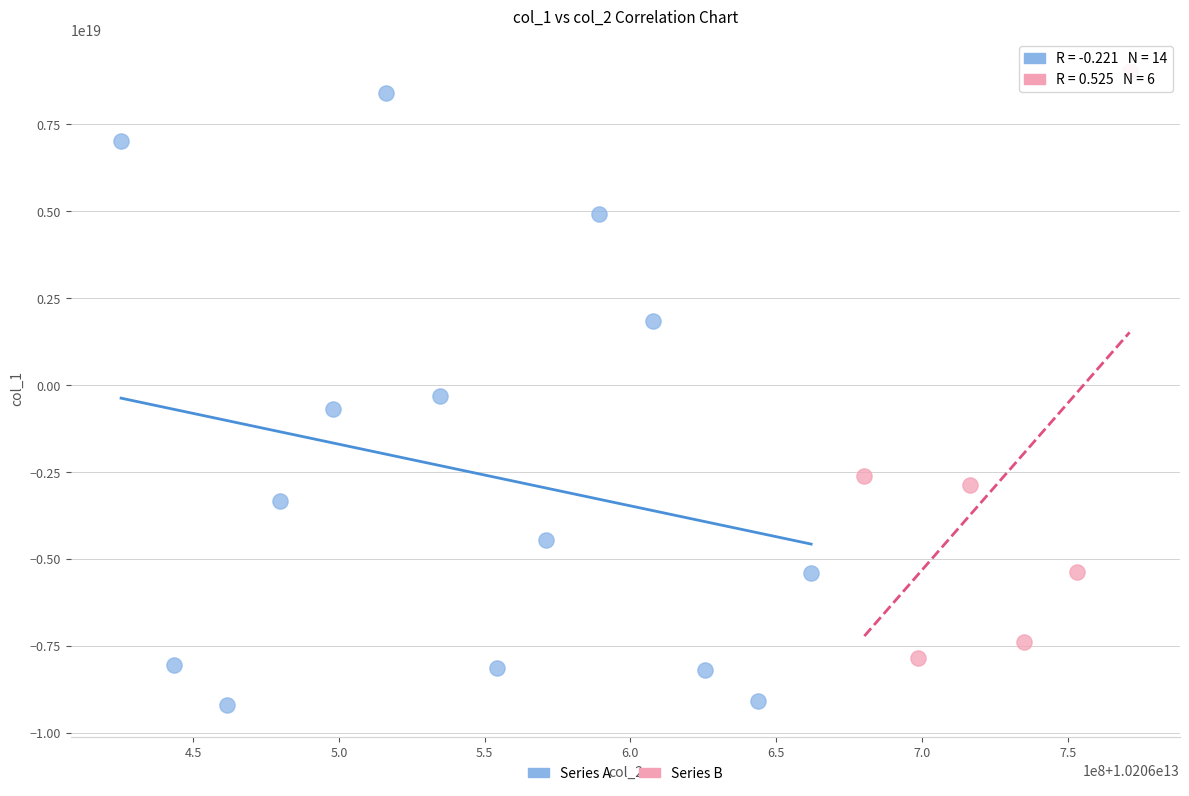

Which series contains the lowest Y value?

Series A